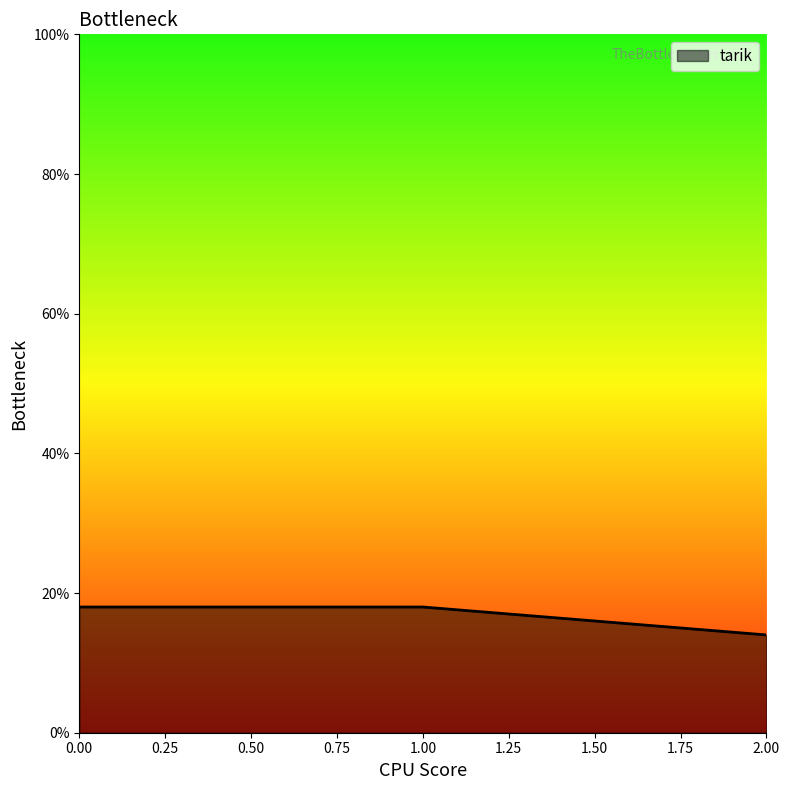

Is it true that the value at 0.00 is 18?

True